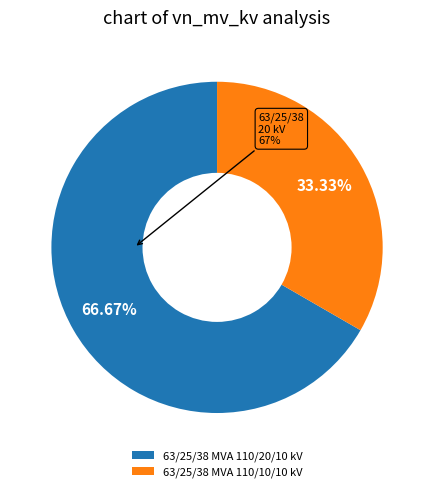

Does 63/25/38 MVA 110/20/10 kV represent more than half of the total?

Yes